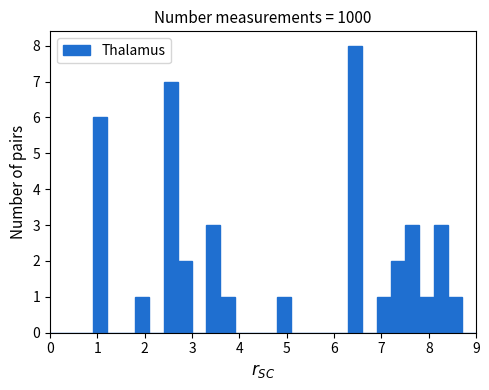

Around what value on the x-axis is the tallest bar? Give the approximate position of its centre, as read against the axis.

6.5